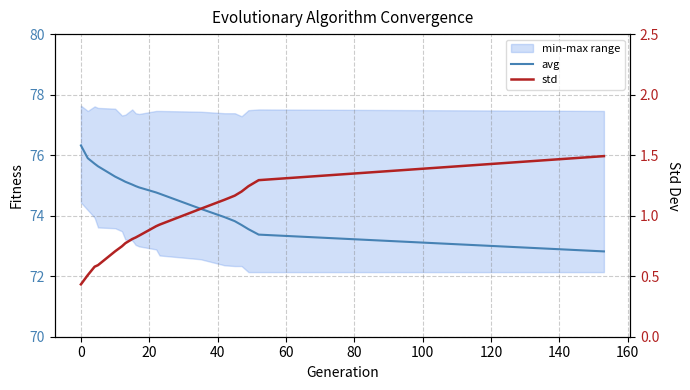

Is the value of avg at 11 greater than the value of std at 180?

Yes